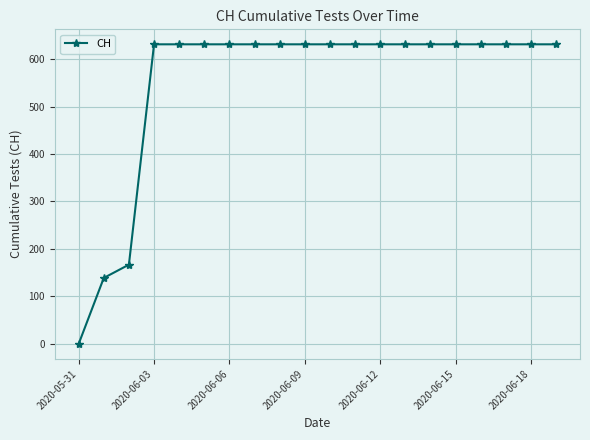

How many positive values are there?

19